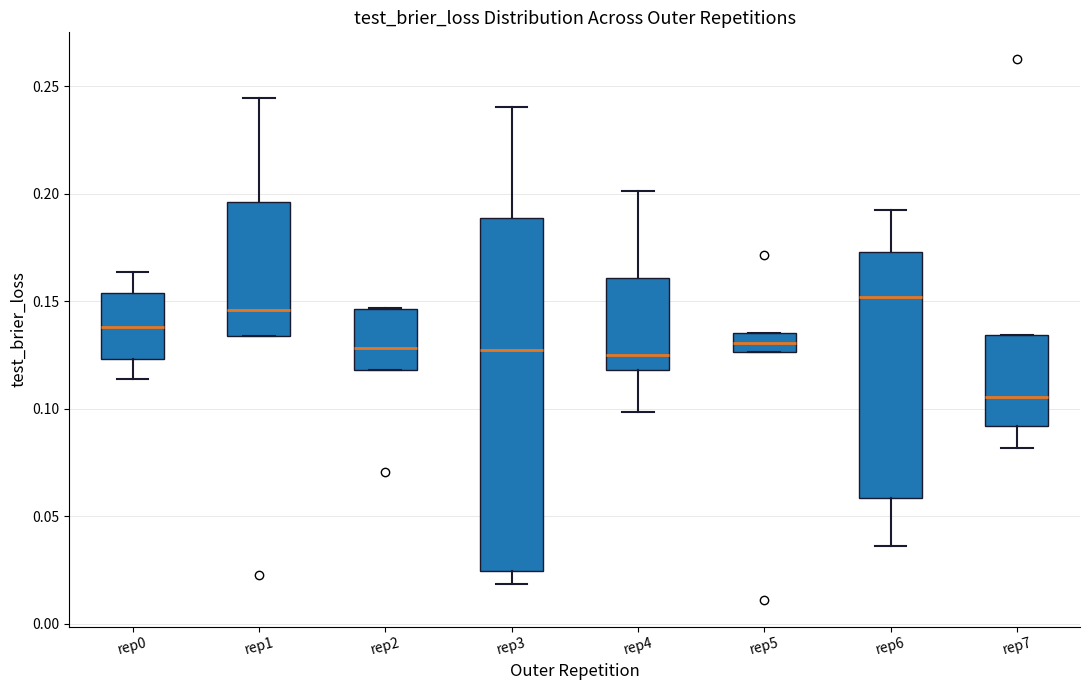

Which box has the lowest median line?

rep7